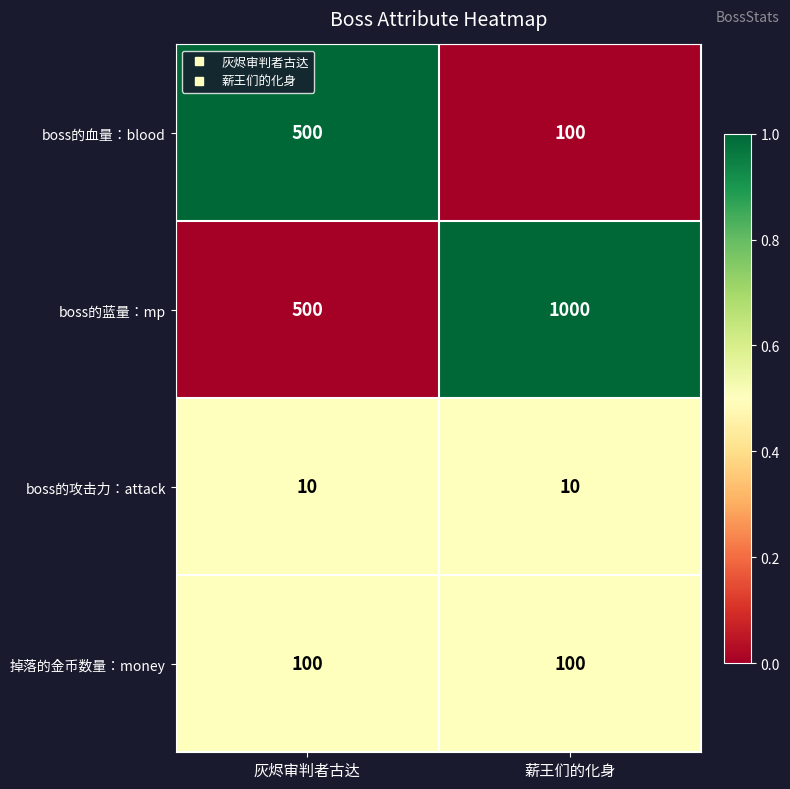

What is the smallest value displayed?

10